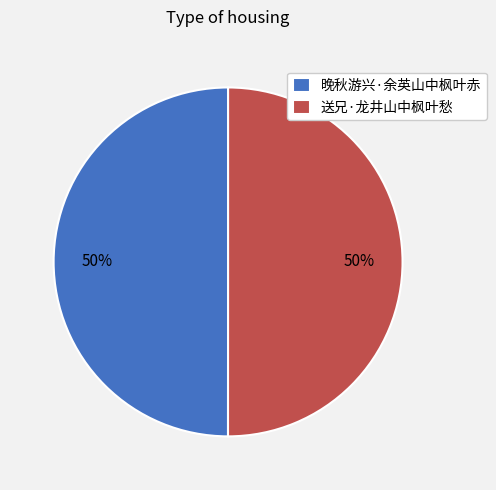

To the nearest percent, what is the combined percentage of 送兄·龙井山中枫叶愁 and 晚秋游兴·余英山中枫叶赤?

100%